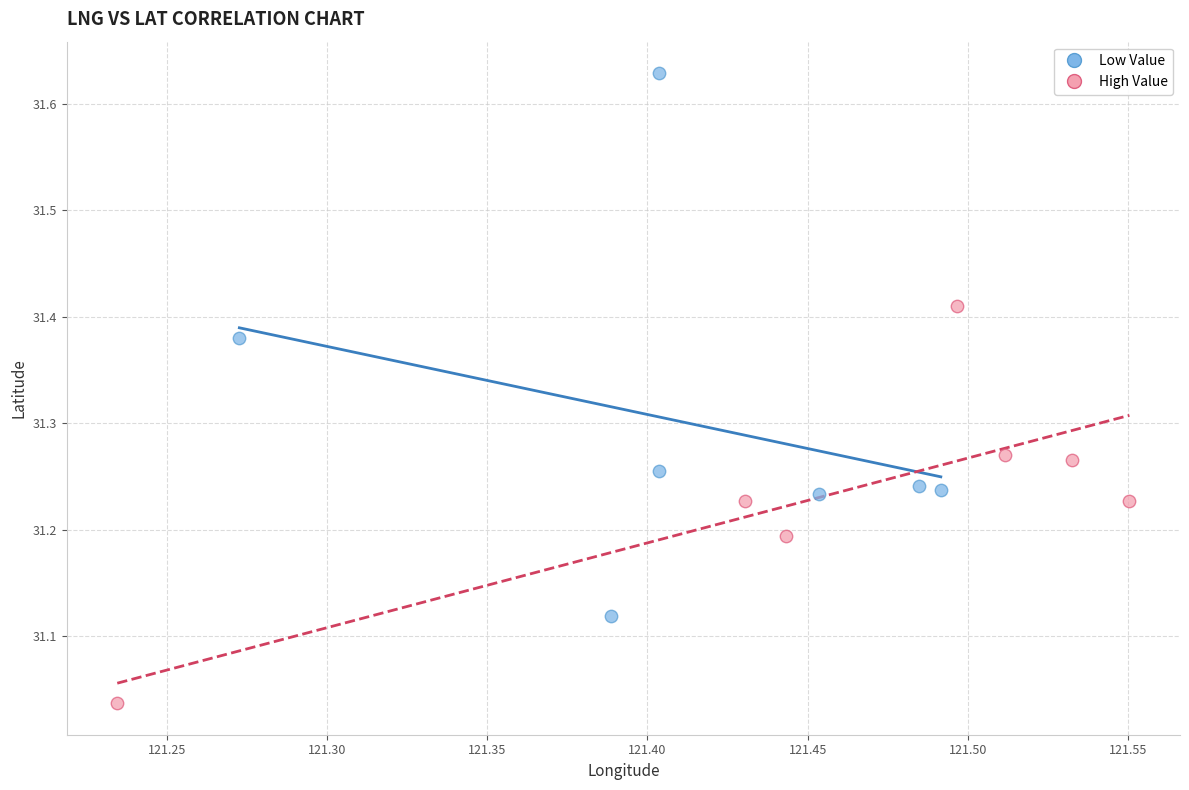

Which series contains the lowest Y value?

High Value